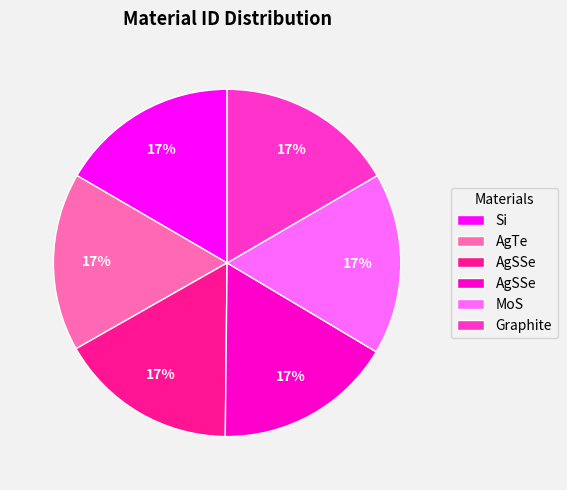

Is there any slice that represents more than half of the pie?

No